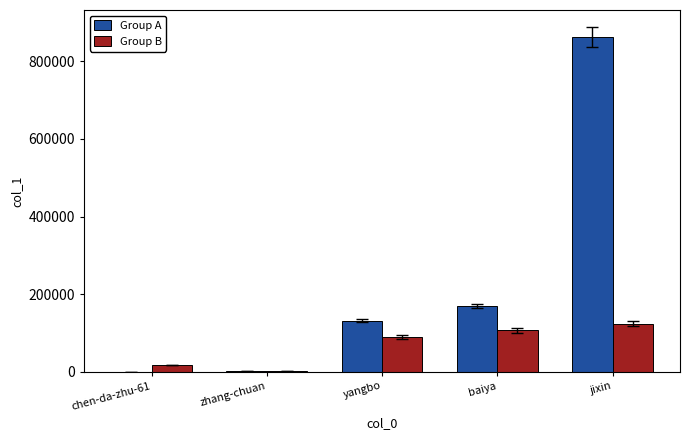

At which category does the chart reach its peak across all series?

jixin